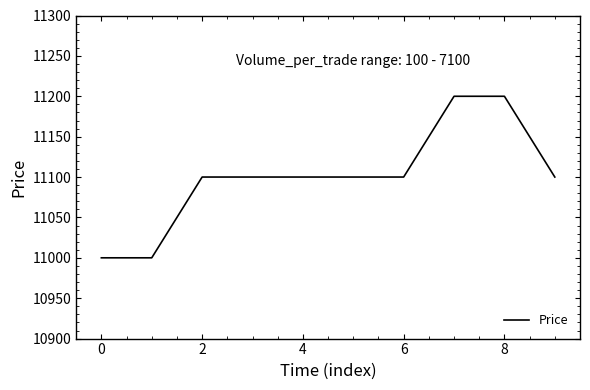

What is the minimum value shown in the chart?

11000